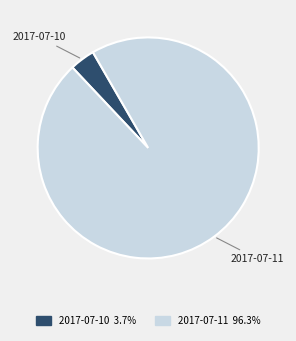

Is there any slice that represents more than half of the pie?

Yes